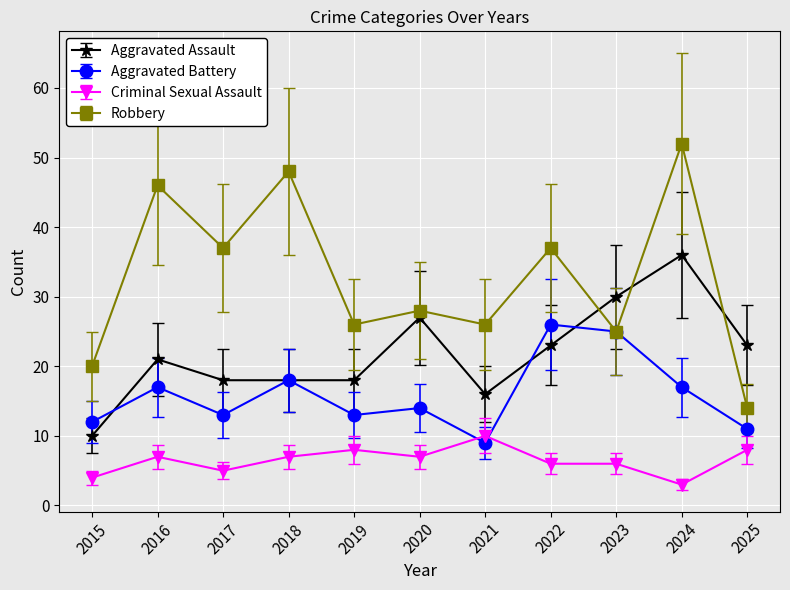

What is the difference between the Criminal Sexual Assault values at 2018 and 2019?

1